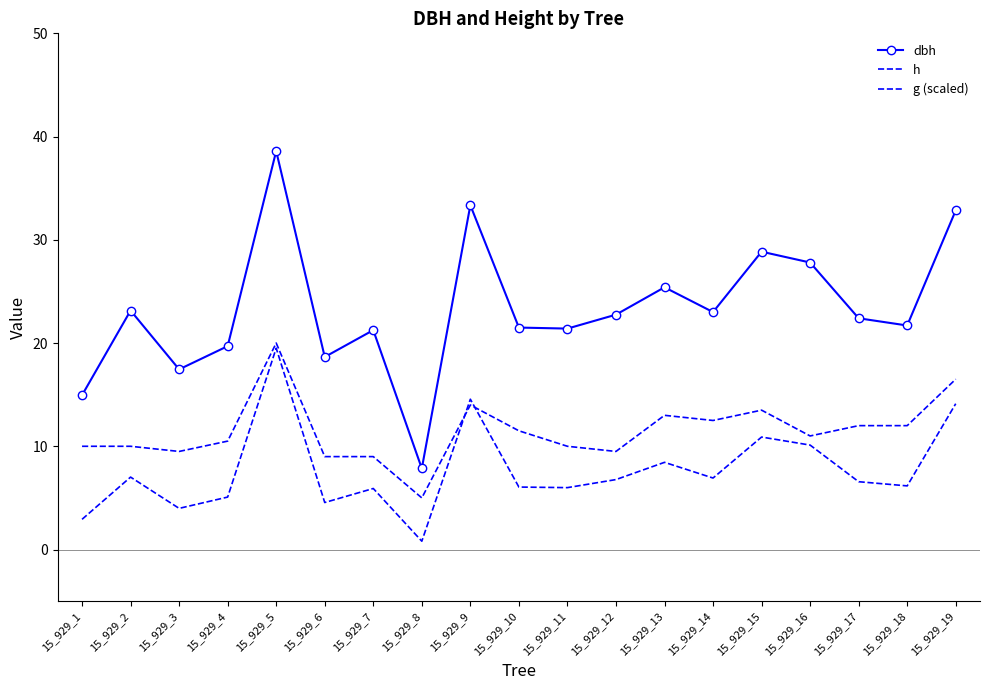

Rank the series at 15_929_6 from highest to lowest value.

dbh, h, g (scaled)